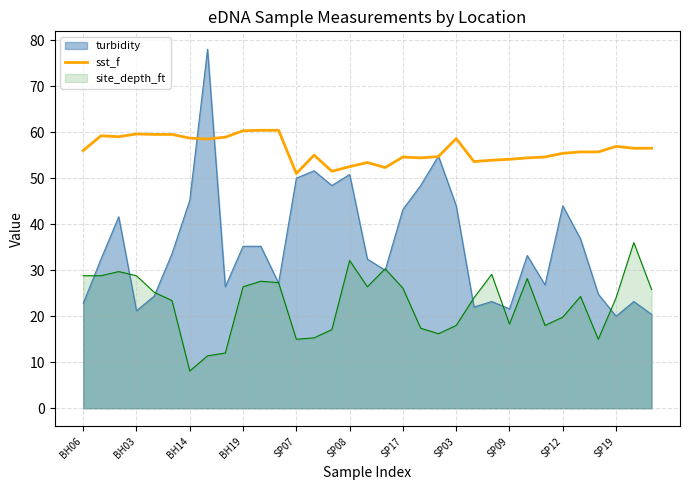

Which series has the largest range (max minus min)?

turbidity